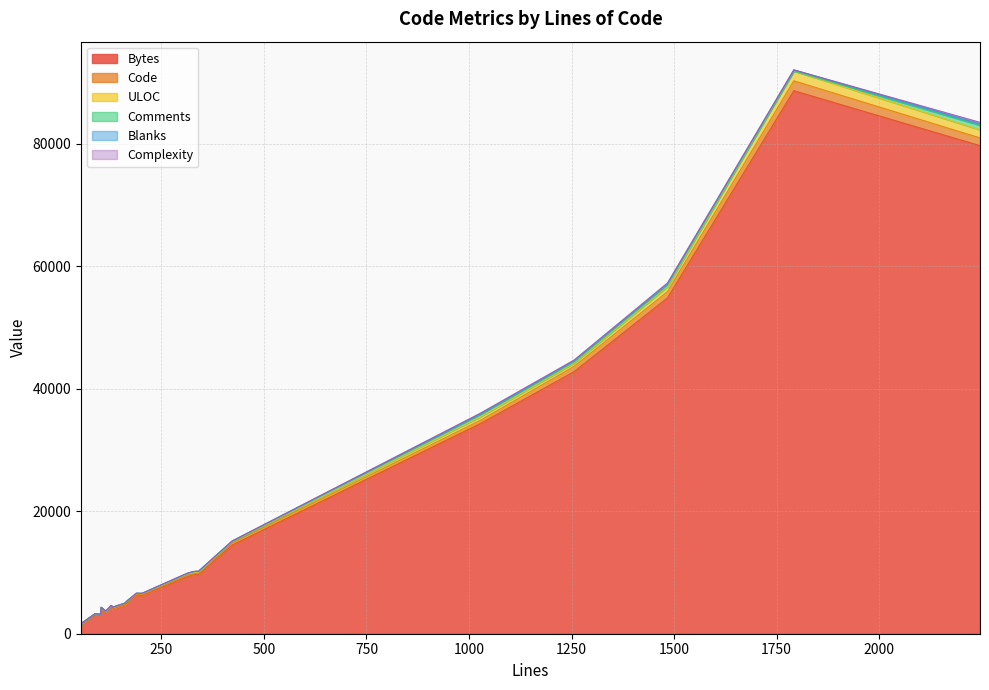

Is the value of Complexity at 11 greater than the value of ULOC at 7?

No